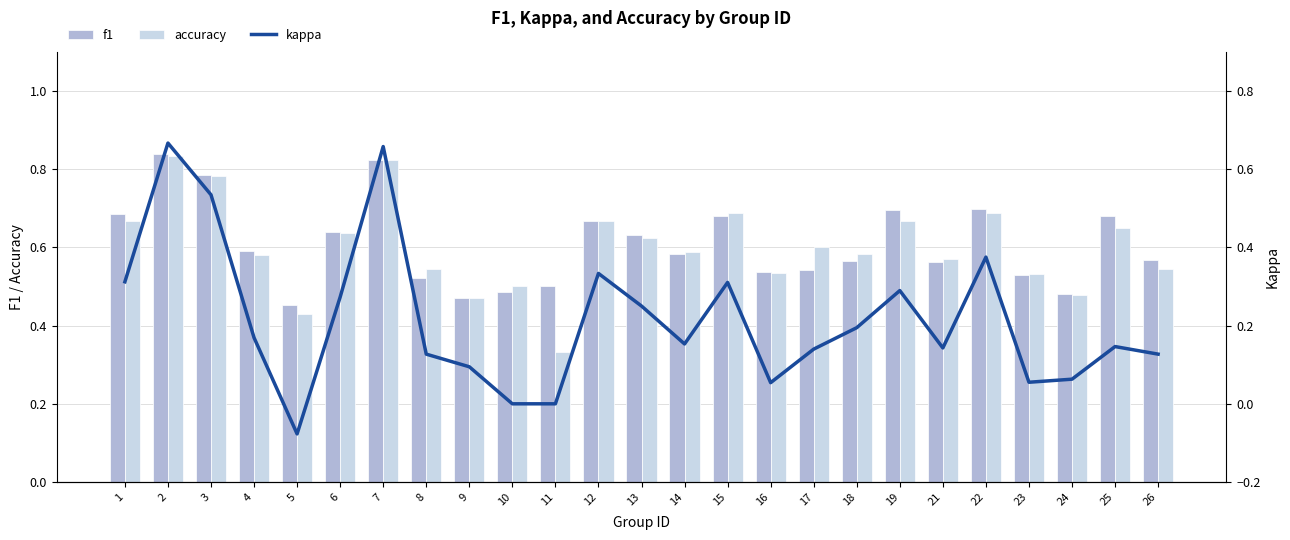

Does the chart contain stacked bars?

No